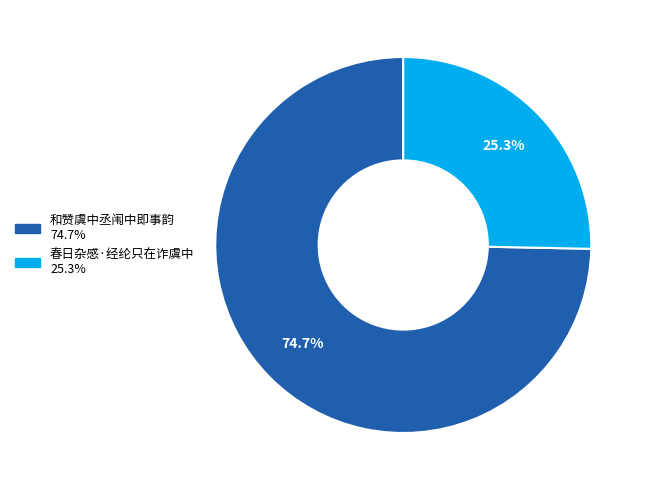

Rank the categories by value from lowest to highest.

春日杂感·经纶只在诈虞中, 和赞虞中丞闱中即事韵